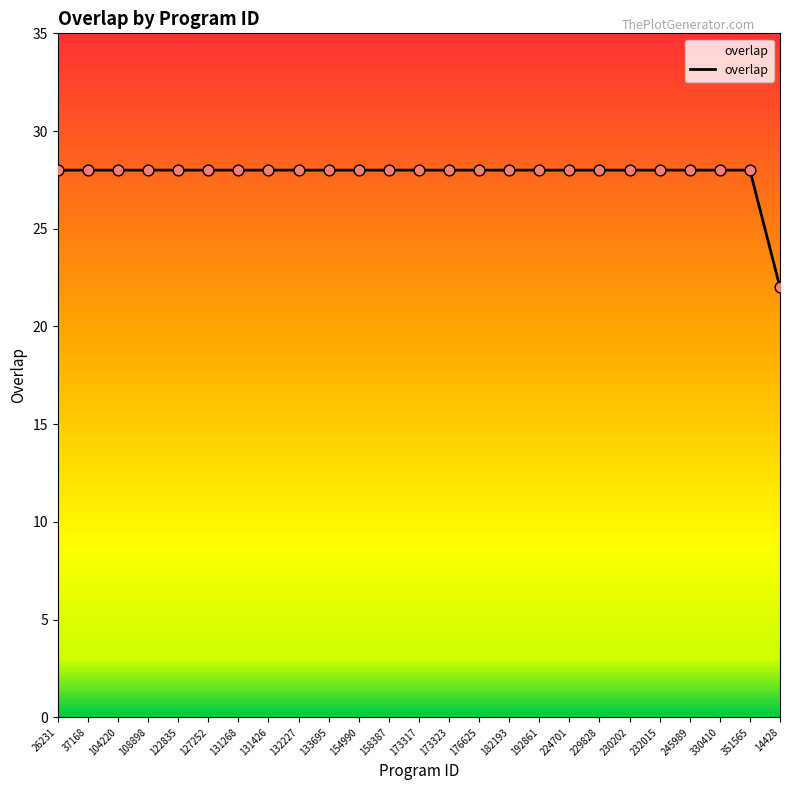

Approximately how many times larger is the value at 108898 compared to 173323?

1.0